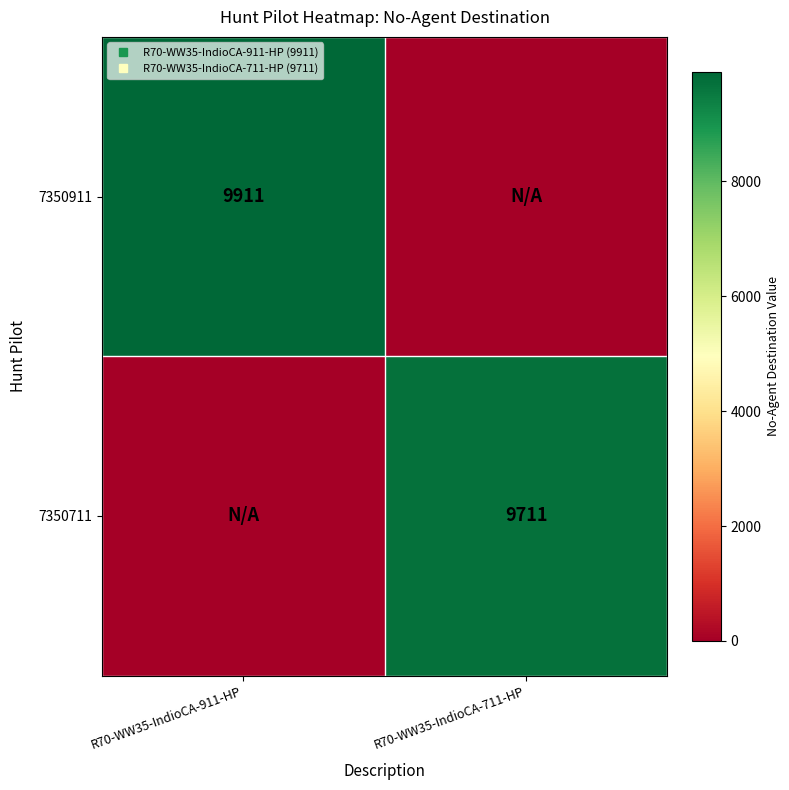

At how many categories does at least one series exceed 6941?

2